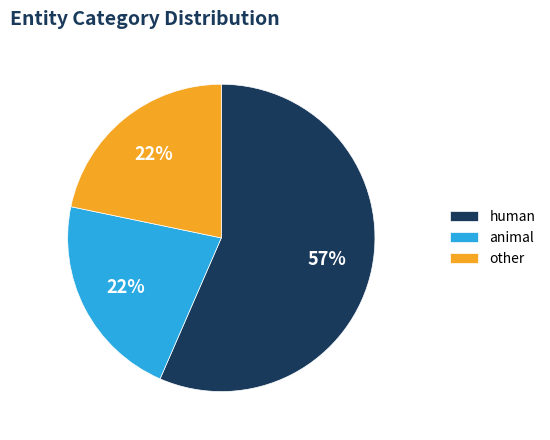

How many segments does this pie chart have?

3